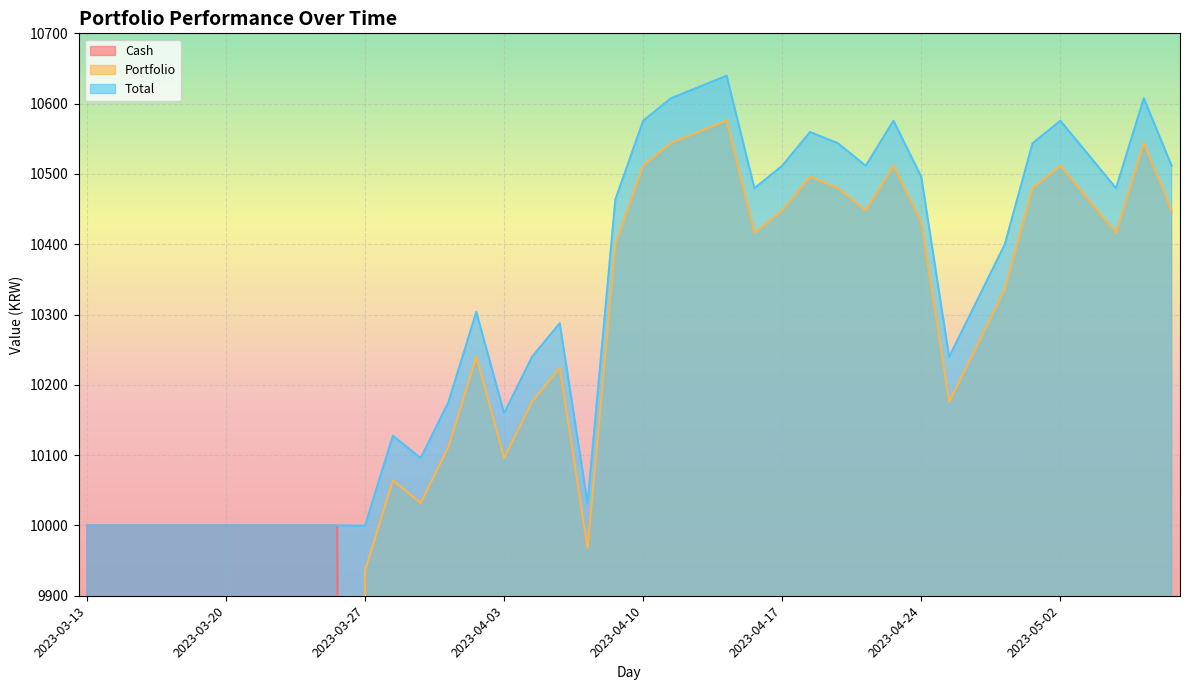

Does the chart display data point markers on the line(s)?

No